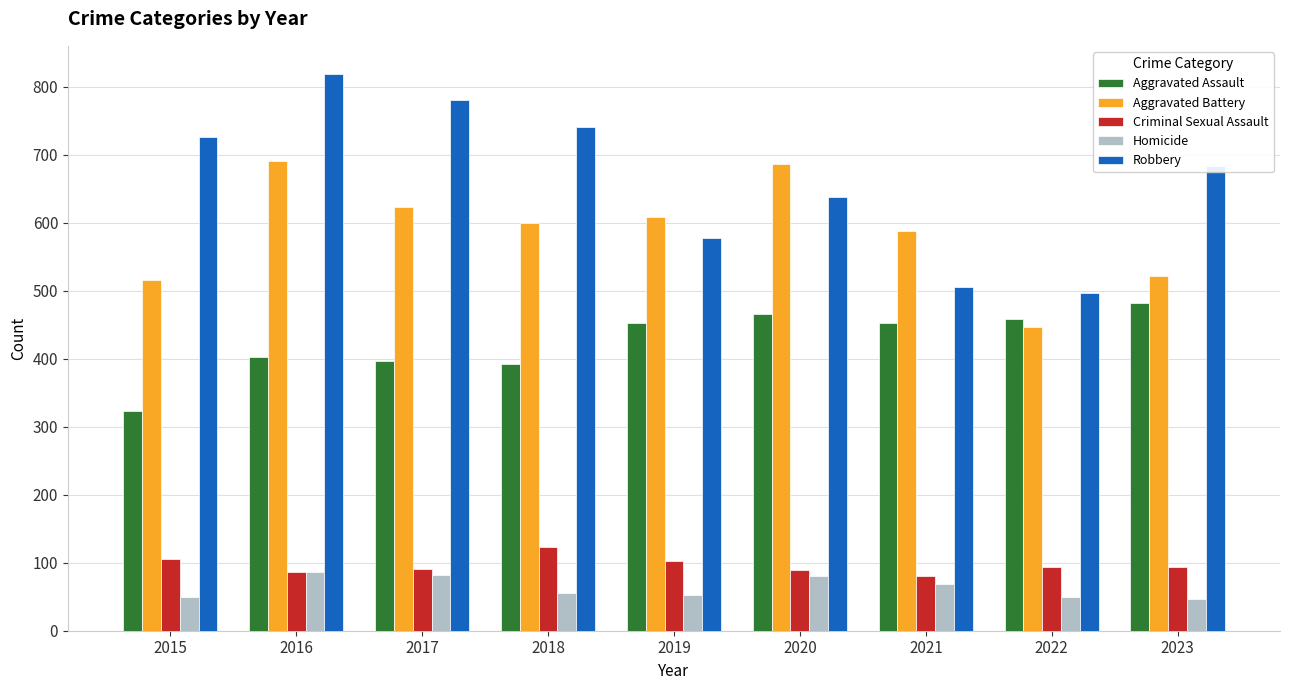

List the series in order of their peak value, lowest first.

Homicide, Criminal Sexual Assault, Aggravated Assault, Aggravated Battery, Robbery